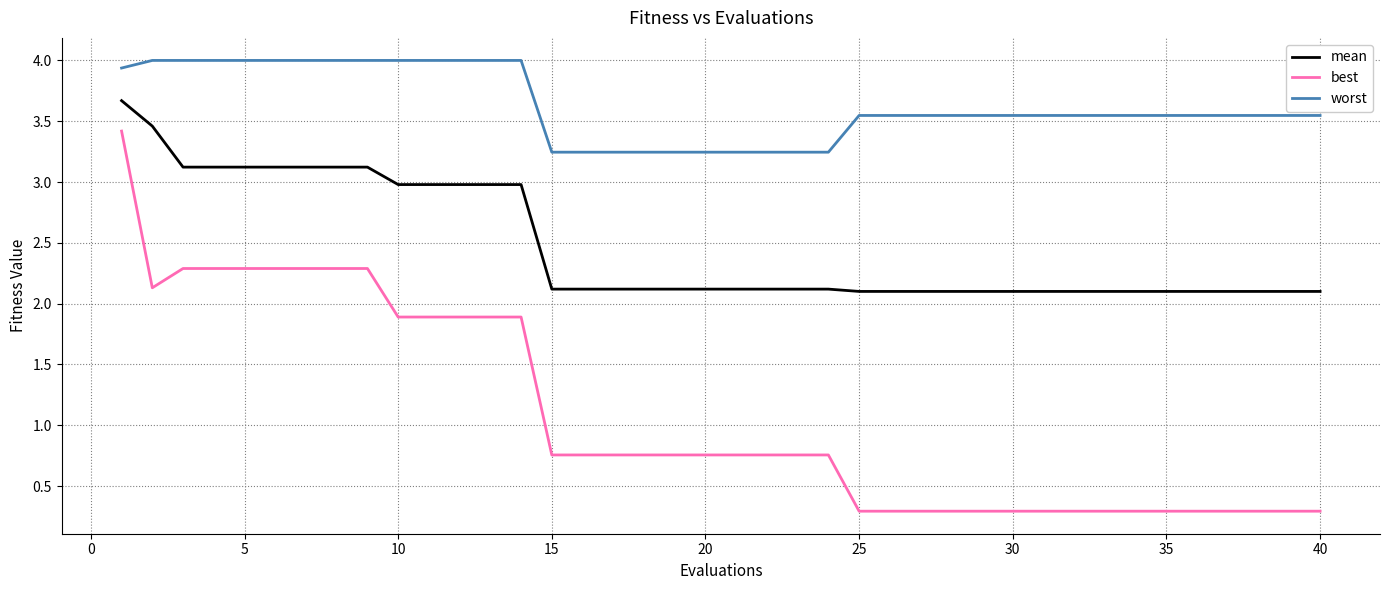

True or false: worst and best intersect in this chart.

False